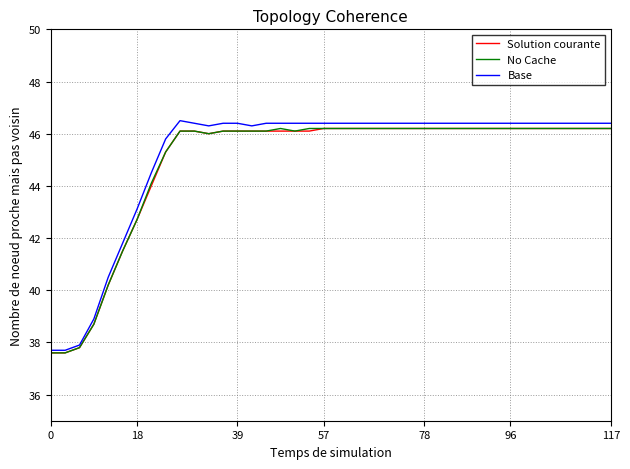

Which series has the largest range (max minus min)?

Base